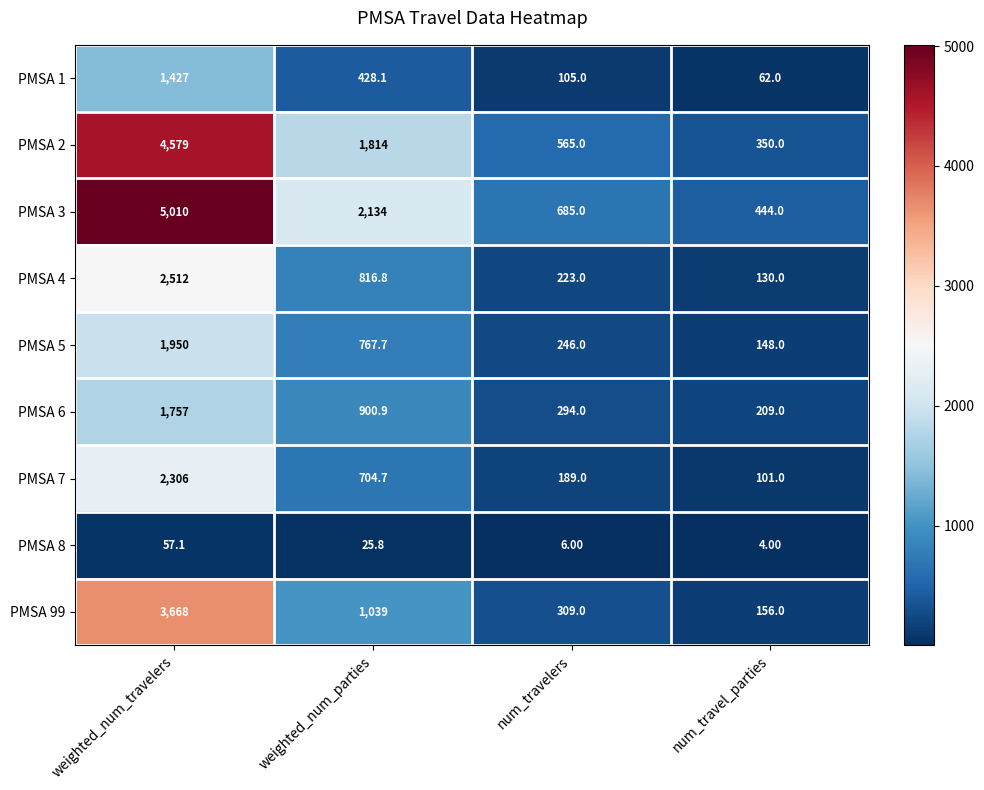

Between weighted_num_travelers and num_travel_parties, which series saw the biggest shift?

PMSA 3